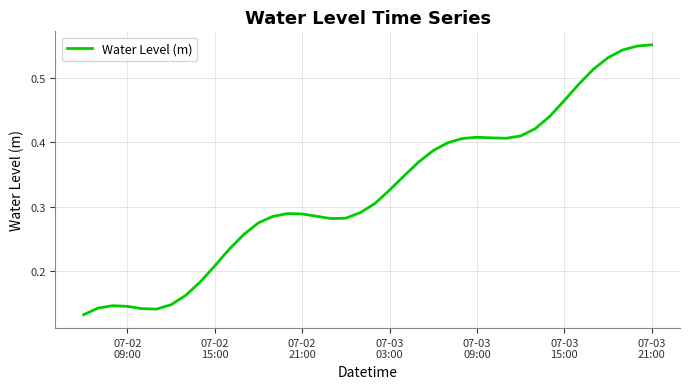

Reading left to right, list all the values displayed in this chart.

0.1	0.1	0.1	0.1	0.1	0.1	0.1	0.2	0.2	0.2	0.2	0.3	0.3	0.3	0.3	0.3	0.3	0.3	0.3	0.3	0.3	0.3	0.3	0.4	0.4	0.4	0.4	0.4	0.4	0.4	0.4	0.4	0.4	0.5	0.5	0.5	0.5	0.5	0.5	0.6